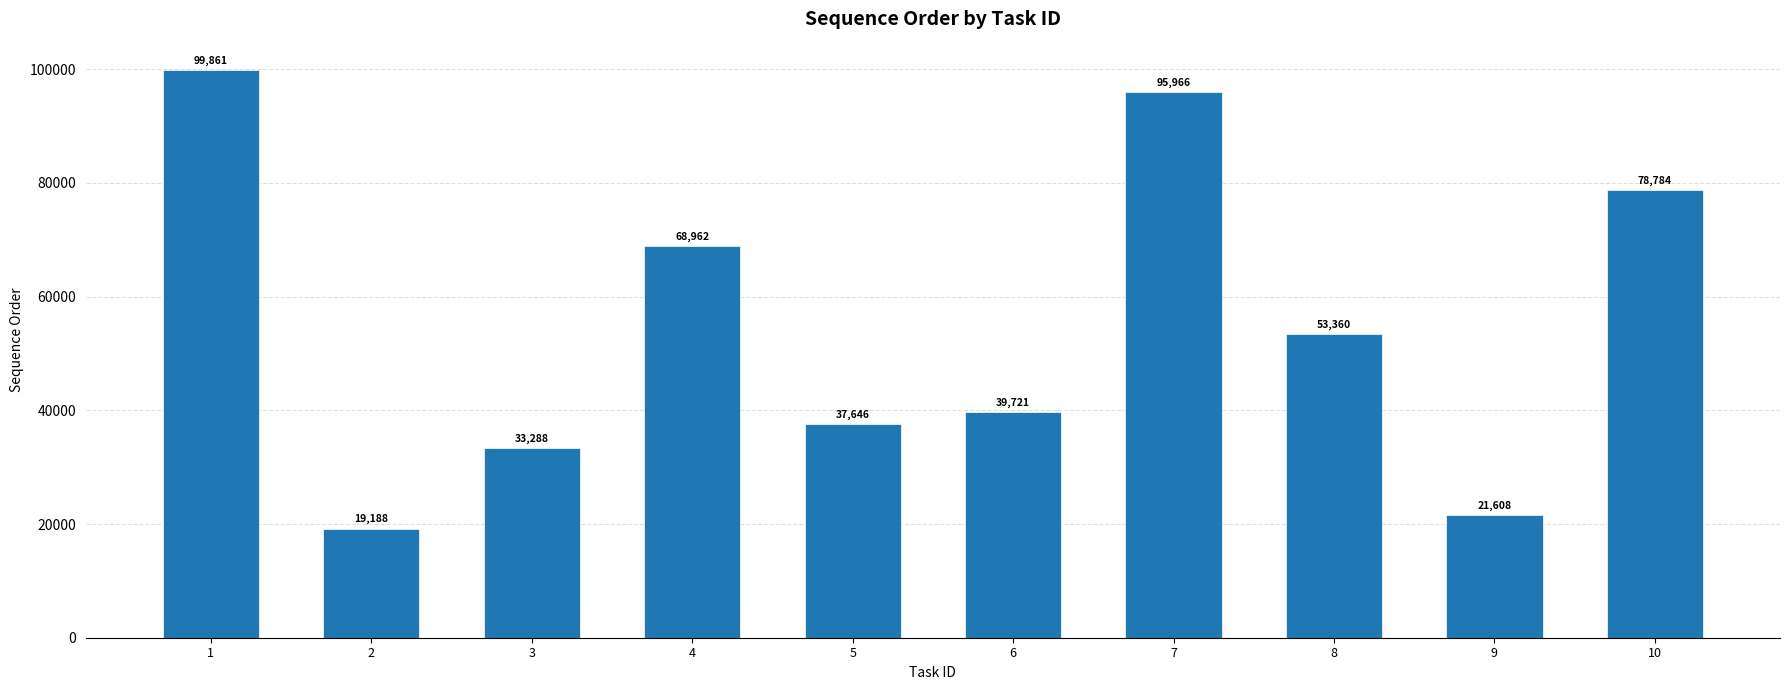

Which category has the lowest value across all series?

2